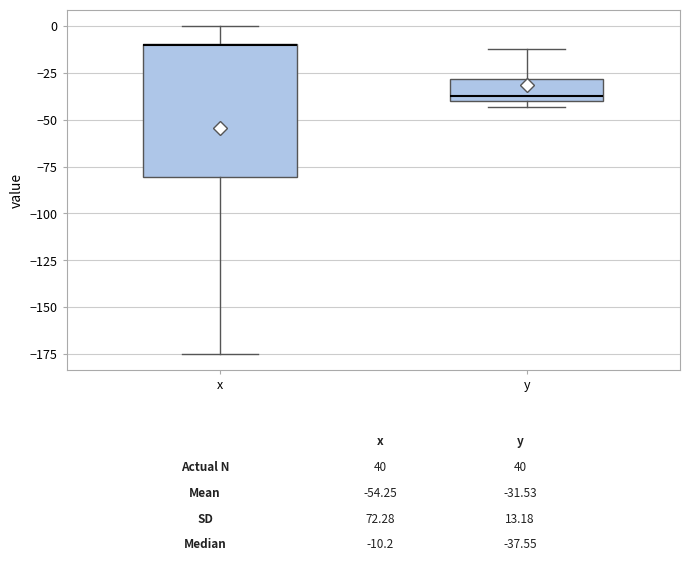

Comparing the boxes themselves (not the whiskers), which one is the tallest?

x